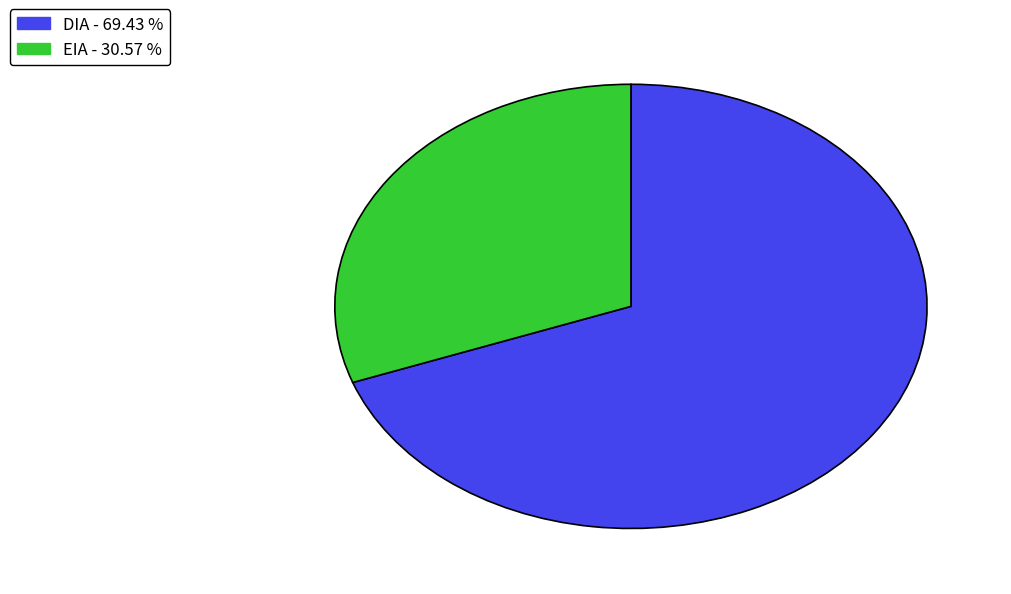

Rank the categories by value from highest to lowest.

DIA, EIA